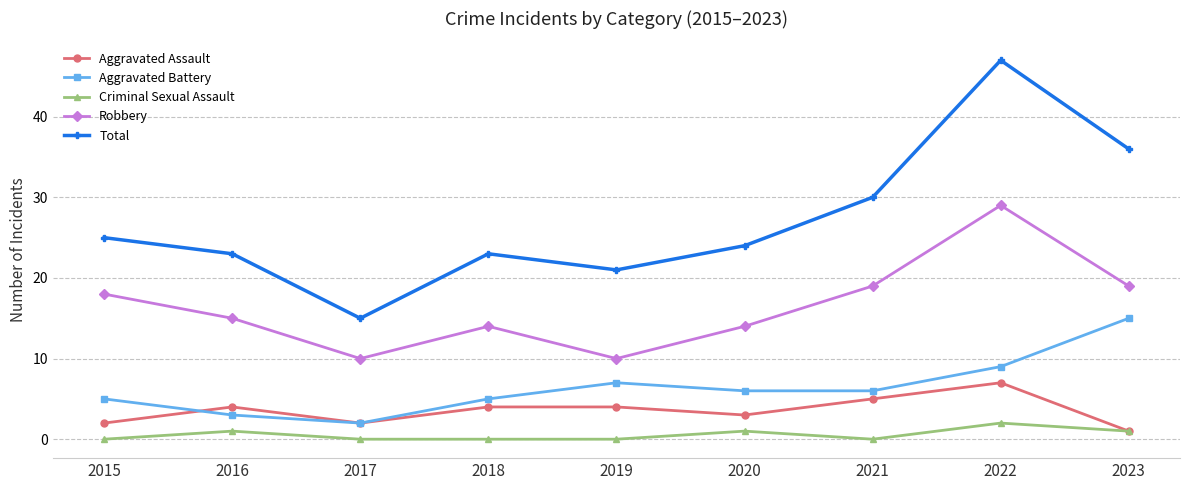

In Total, how many points are lower than both neighbors (excluding endpoints)?

2